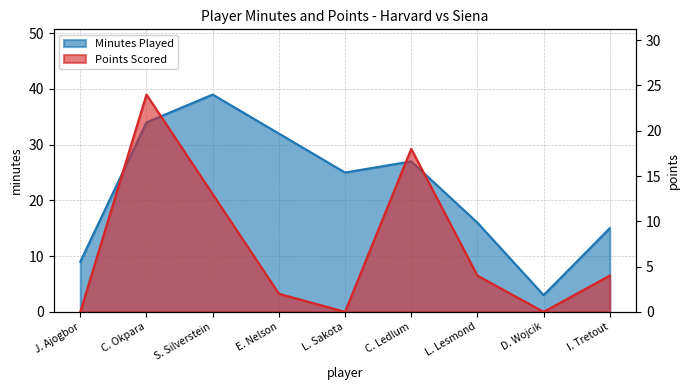

True or false: MIN and PTS intersect in this chart.

False